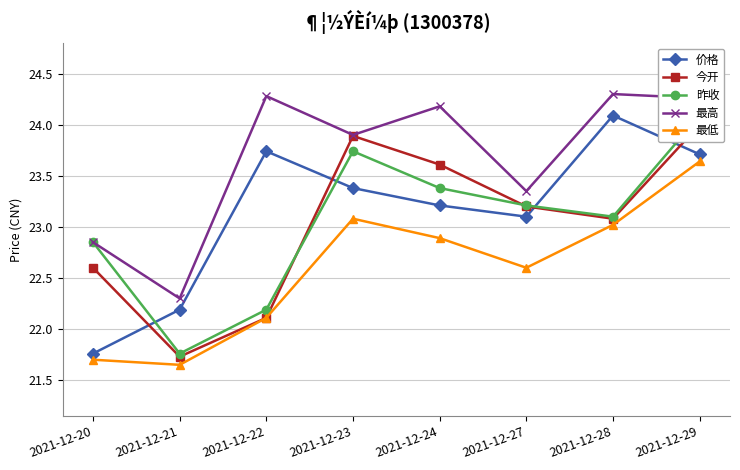

Between which two adjacent categories do 价格 and 今开 first intersect?

2021-12-20 and 2021-12-21